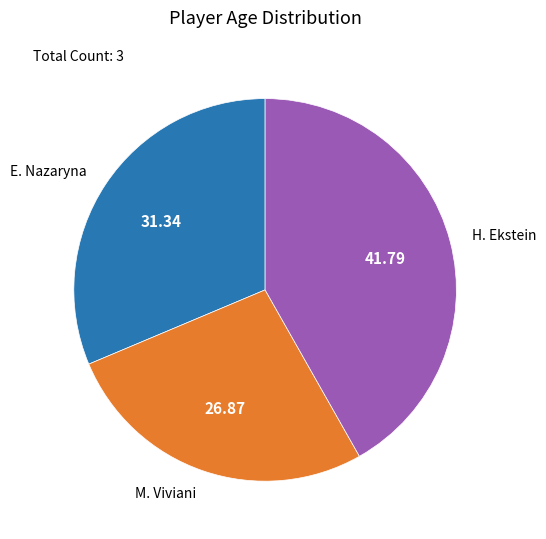

Is it true that M. Viviani is 16% of the pie?

False